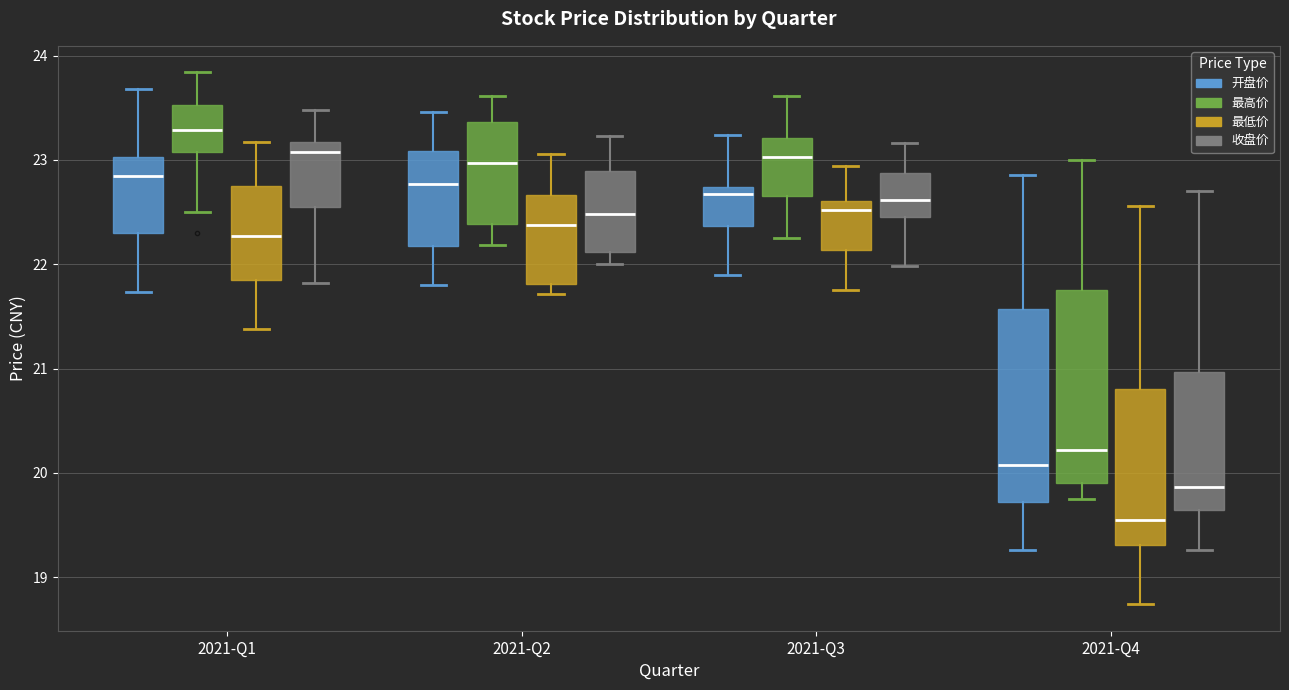

Which box has the lowest median line?

2021-Q4 (最低价)